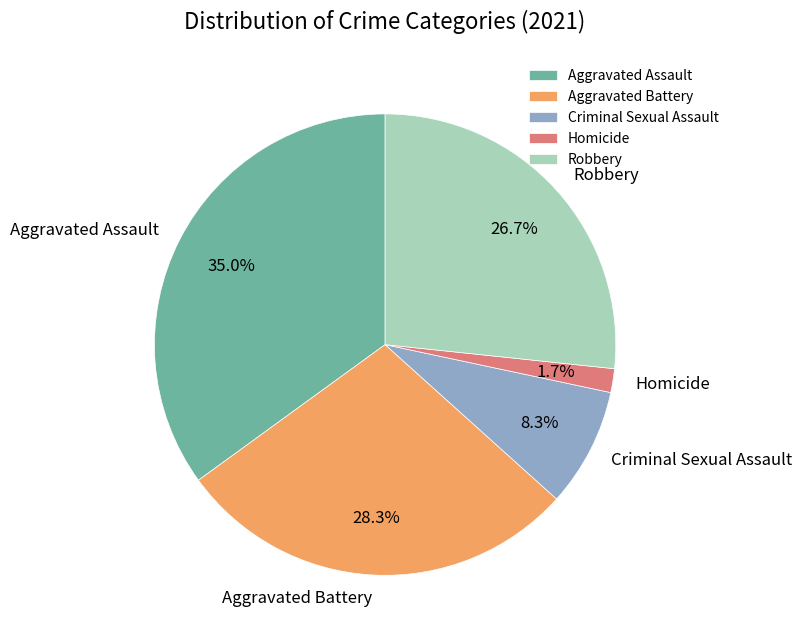

Which category has the smallest portion of the pie?

Homicide